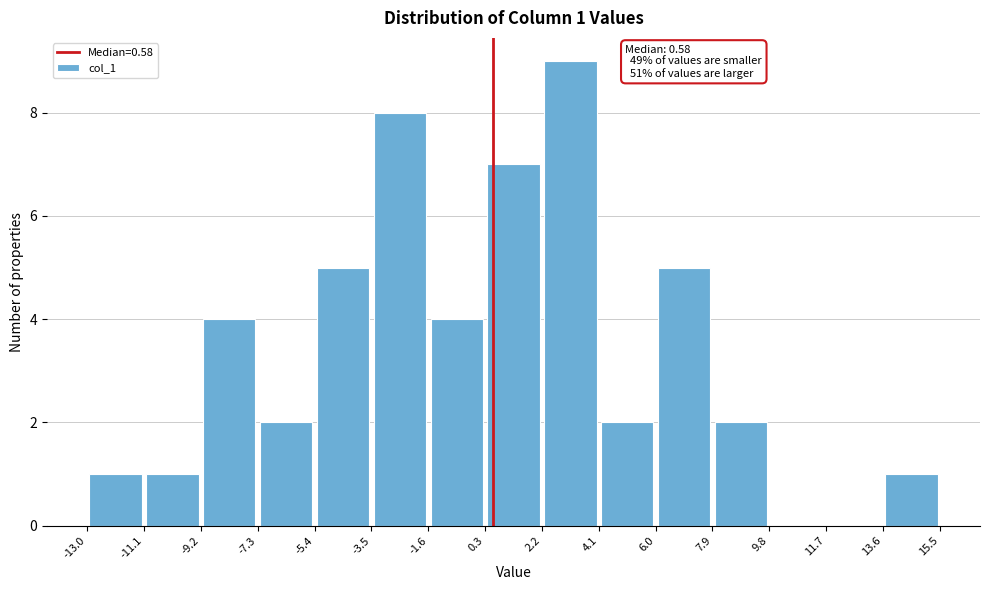

Which range on the x-axis has the tallest bar?

2.2 to 4.1